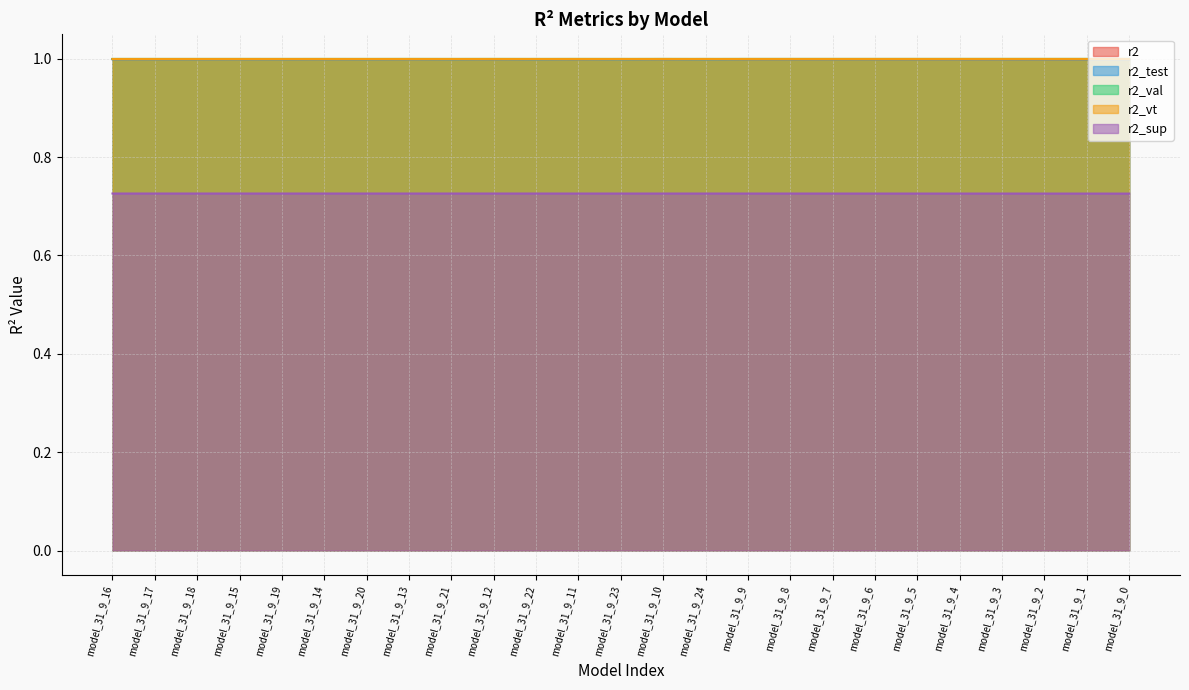

Is it true that r2_sup equals 0.7 at model_31_9_24?

True